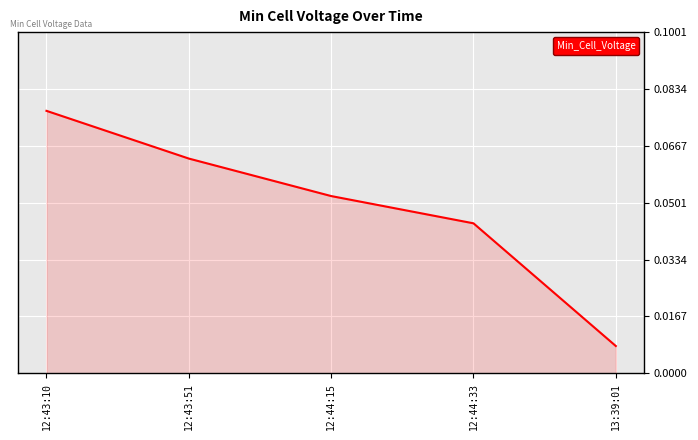

Which label corresponds to the smallest value in the chart?

13:39:01